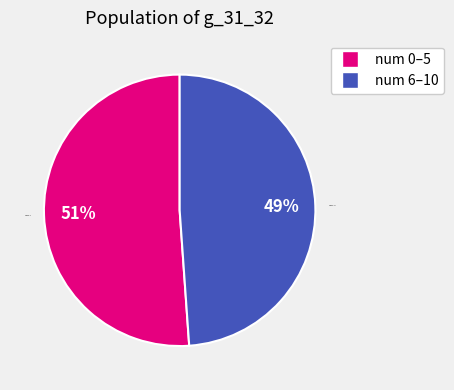

What percentage is the num 0–5 slice, to the nearest percent?

51%